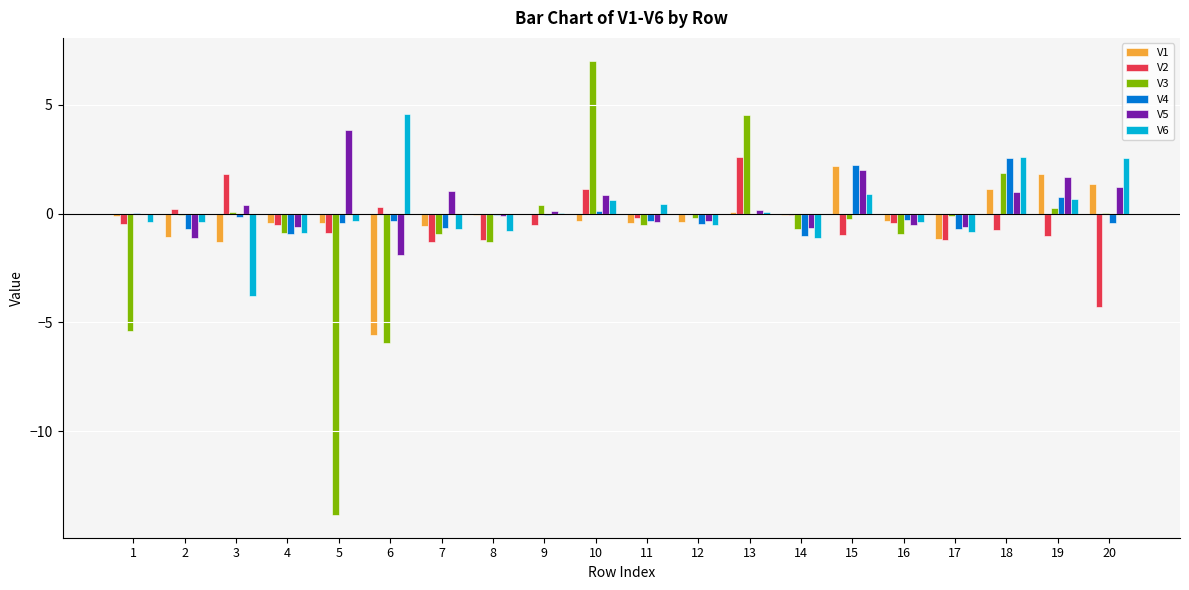

The V1 series shows -1.2 at 6. True or false?

False